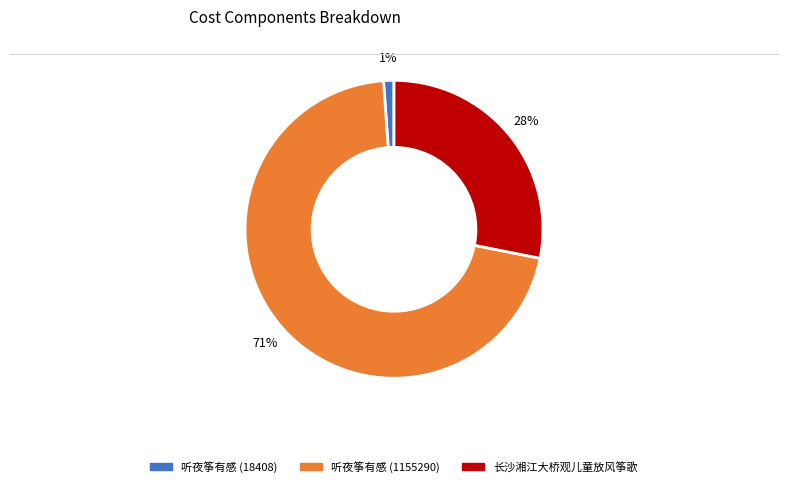

Is there any slice that represents more than half of the pie?

Yes